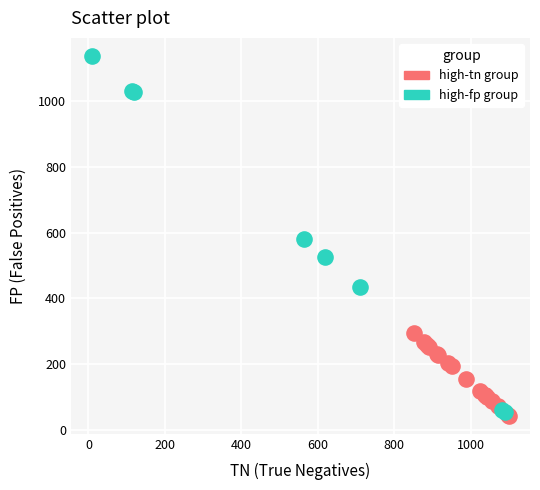

What are all the series names shown in the legend?

high-tn group, high-fp group